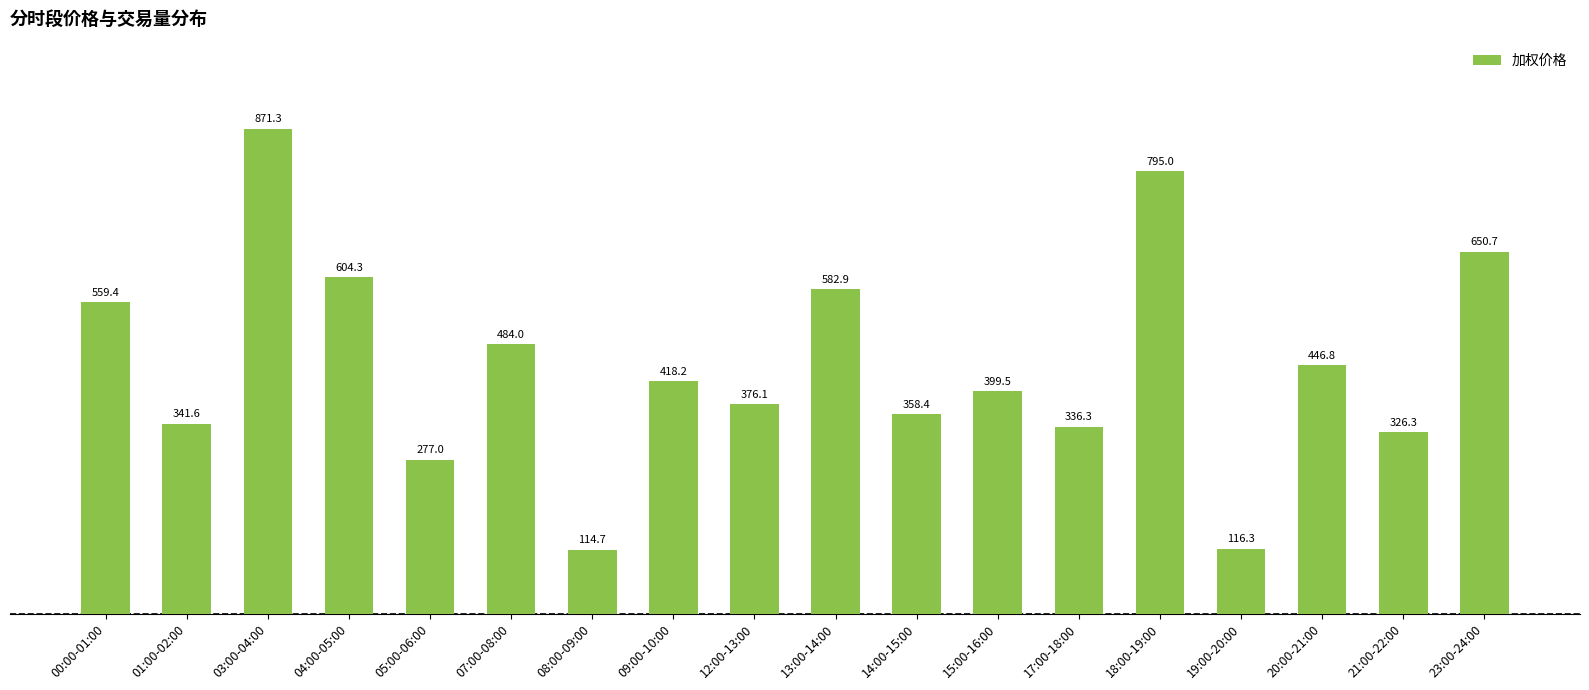

What position from the right is 08:00-09:00?

12